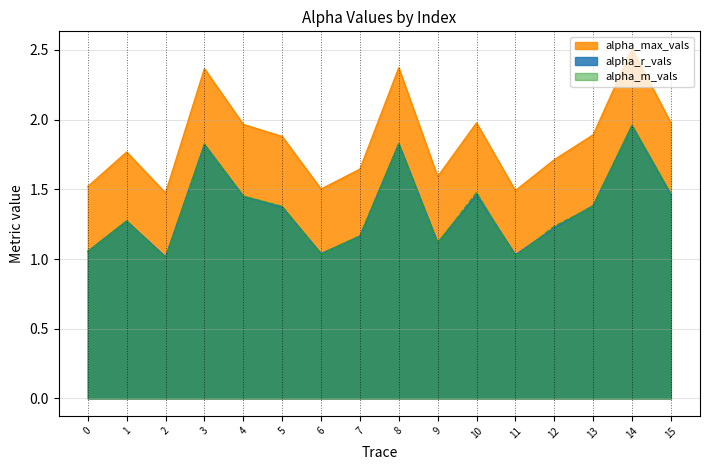

Does the chart have visible grid lines?

Yes